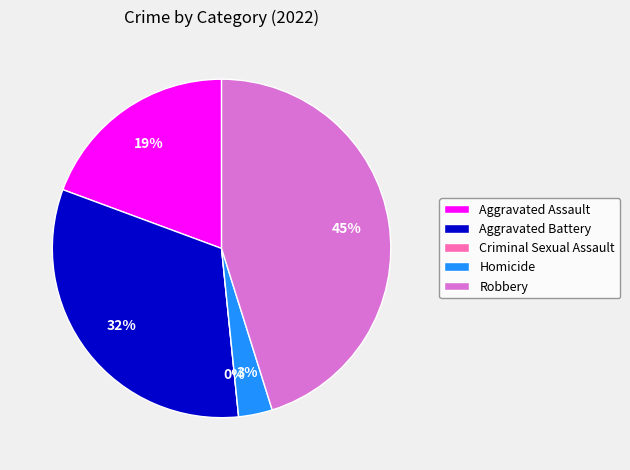

Which has a higher value, Aggravated Battery or Criminal Sexual Assault?

Aggravated Battery